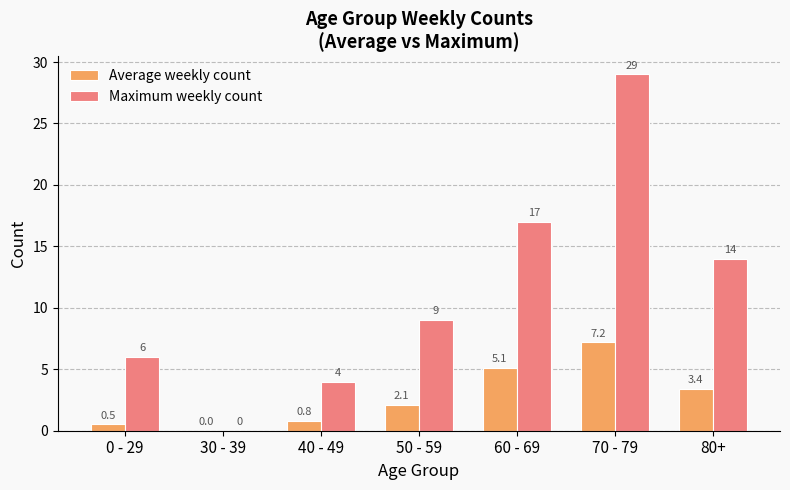

Reading left to right, what are all the values shown in this chart?

Average weekly count: 0.5	0.0	0.8	2.1	5.1	7.2	3.4
Maximum weekly count: 6.0	0.0	4.0	9.0	17.0	29.0	14.0